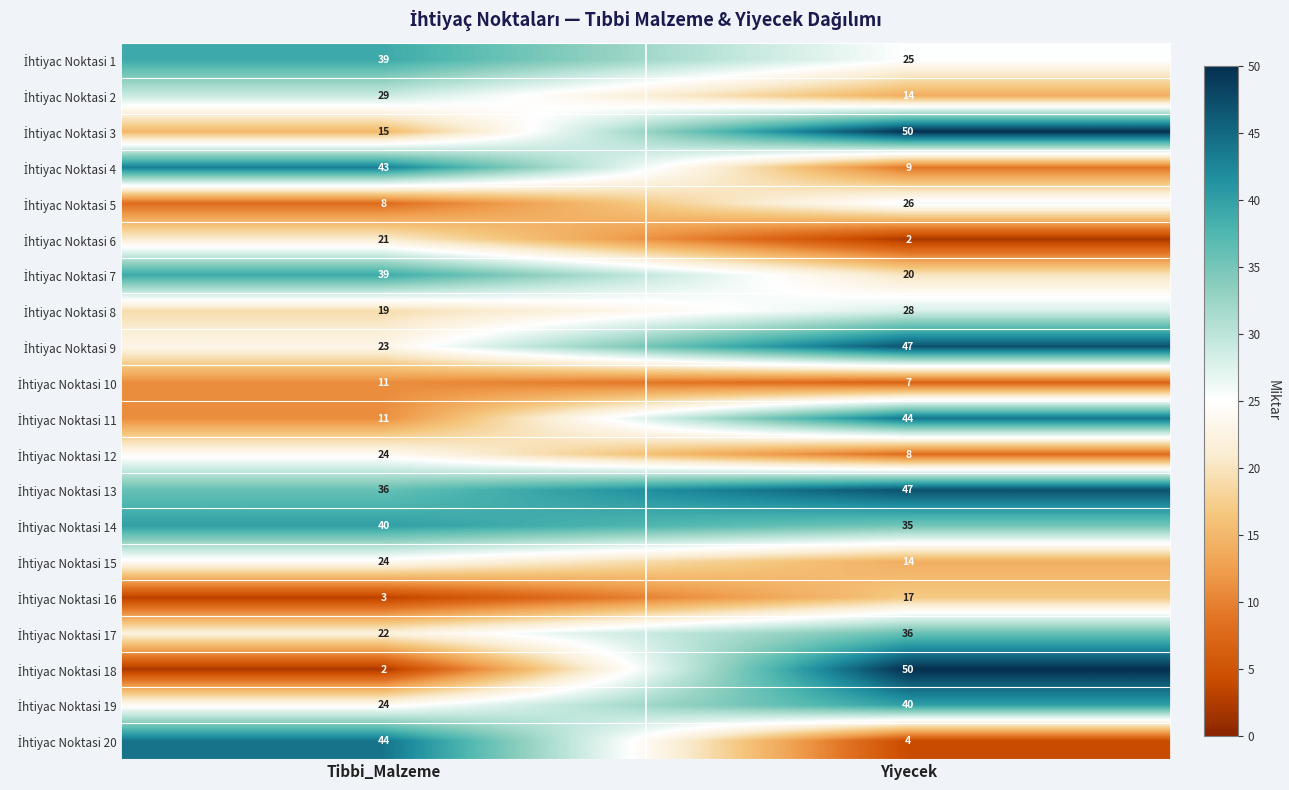

What is the difference between the highest and lowest values at Tibbi_Malzeme?

42